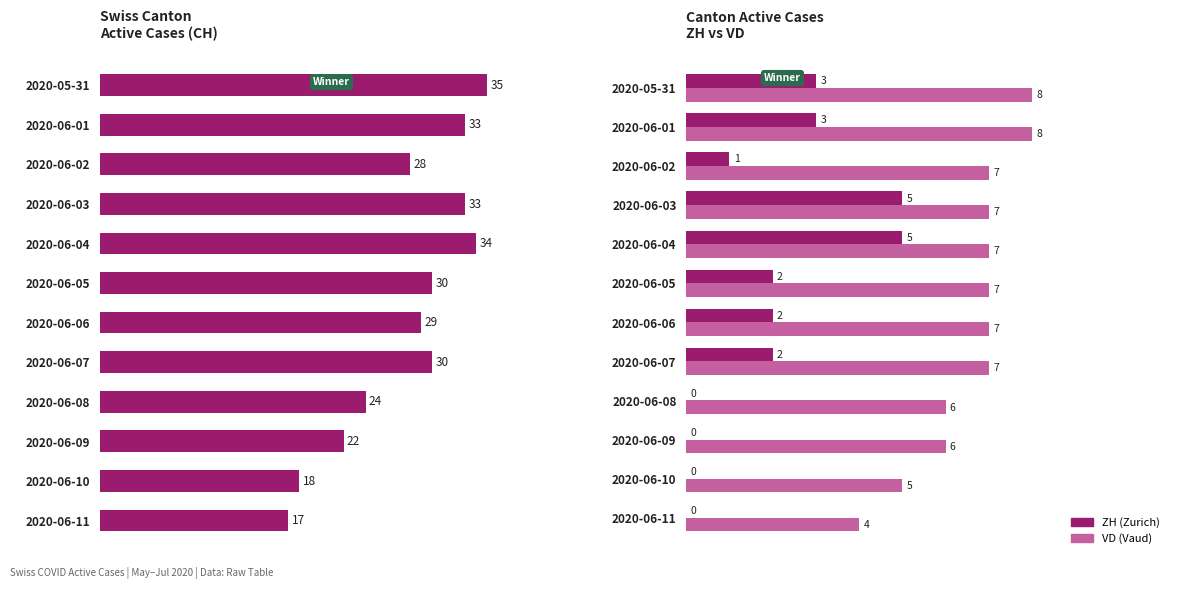

True or false: VD (Vaud) has a value of 9 at 2020-06-09.

False